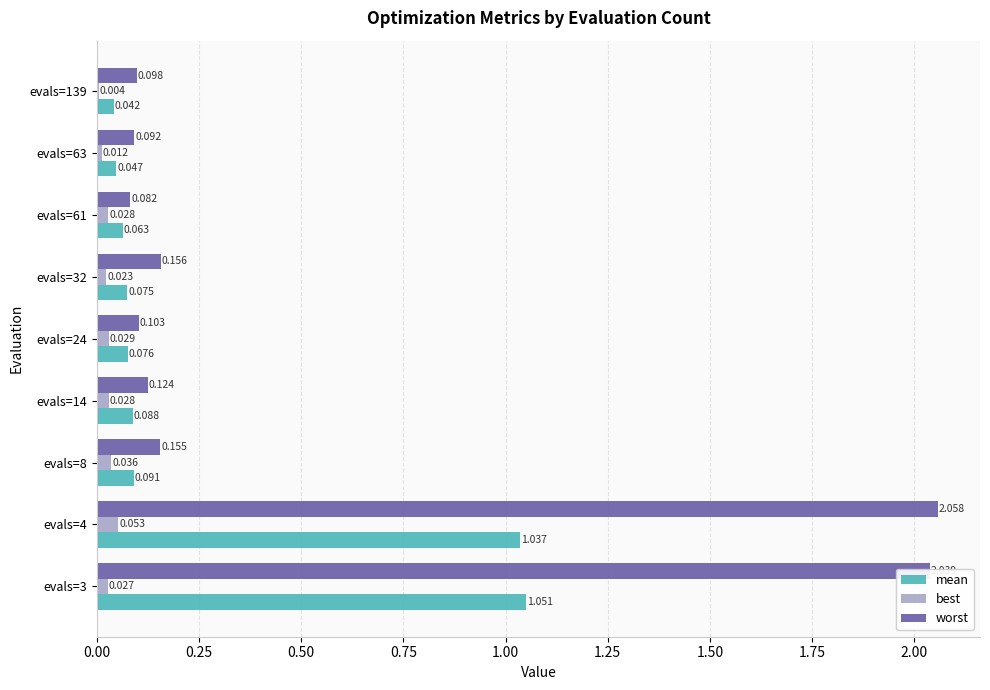

Which series changed the most between evals=3 and evals=4?

best